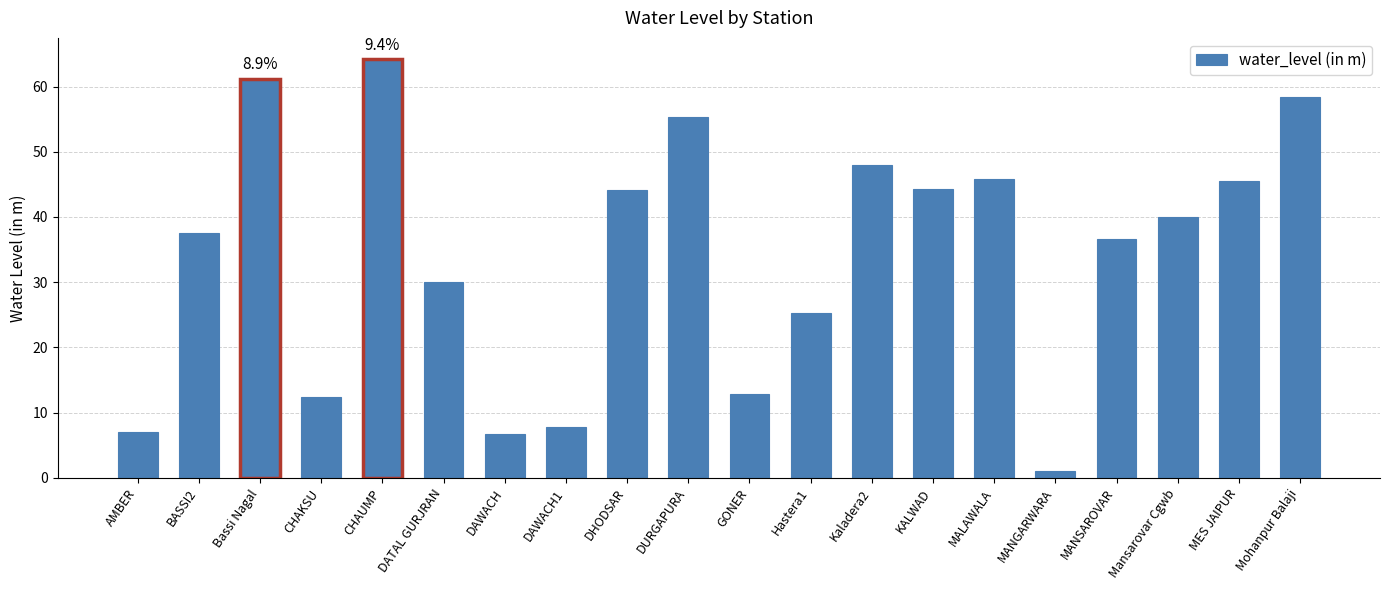

How many data points does each series have?

20